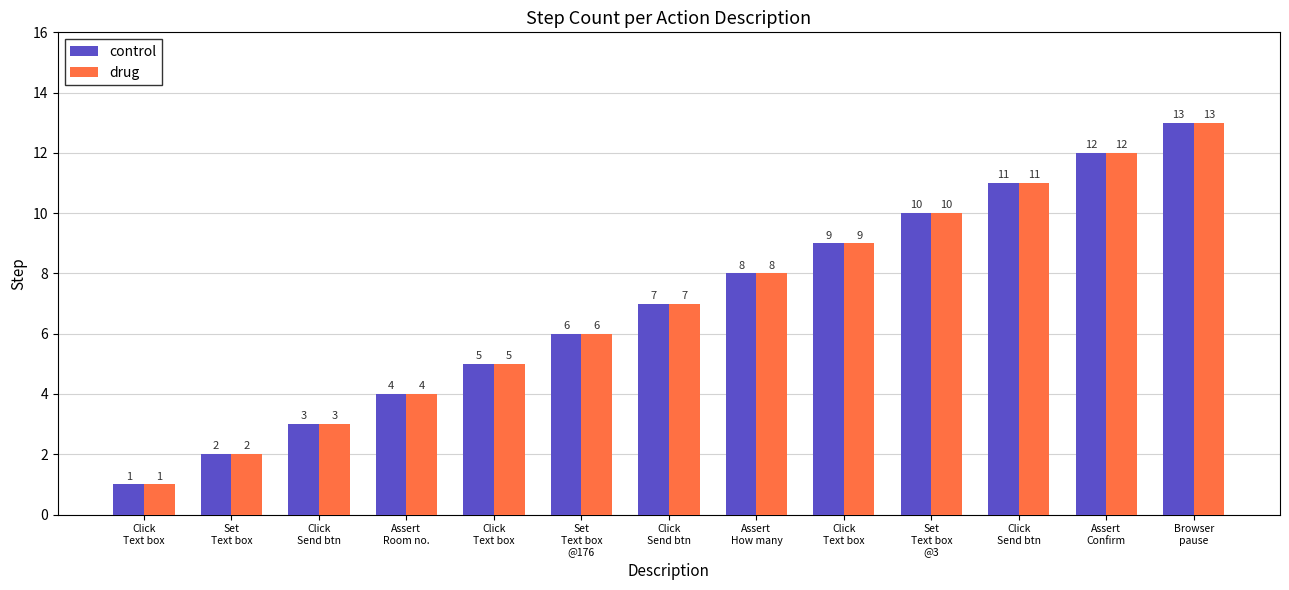

Between Click
Send btn and Assert
Room no., which series saw the biggest shift?

control